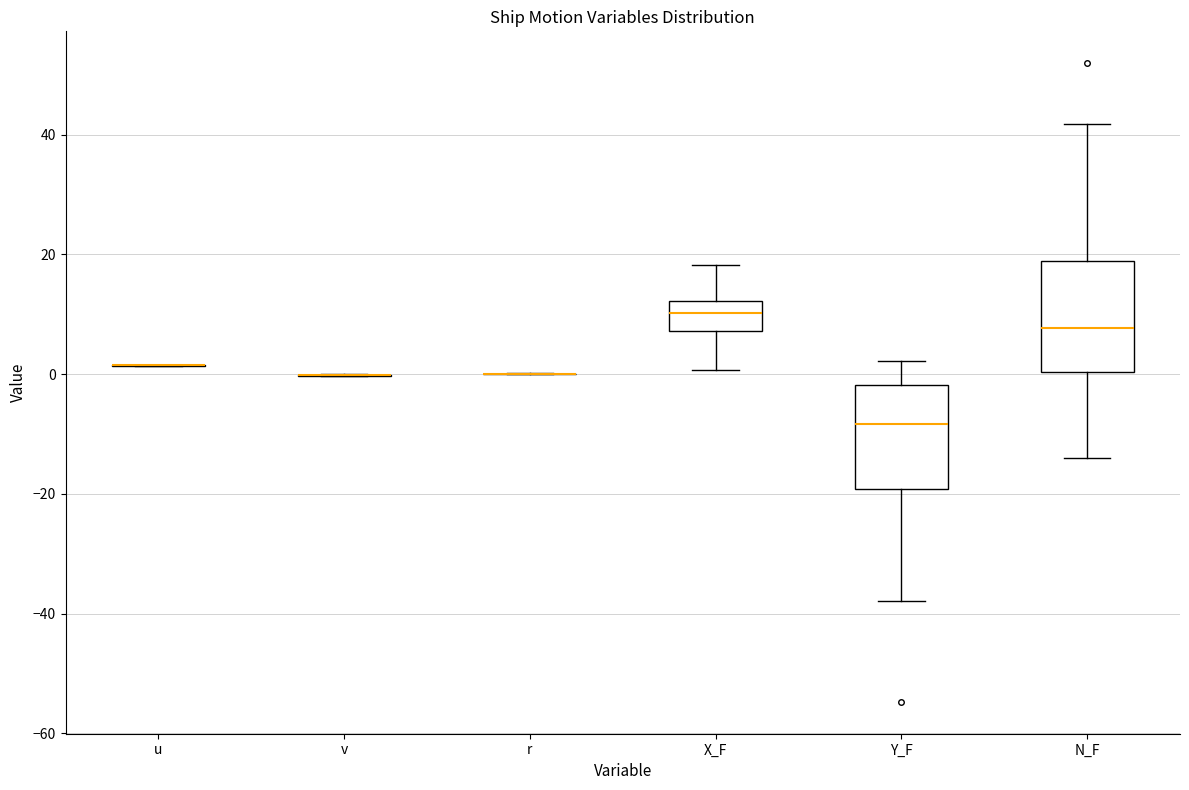

Where does the median line of the box for Y_F sit on the y-axis? The values are not printed on the chart, so give them approximately, as read against the axis.

-8